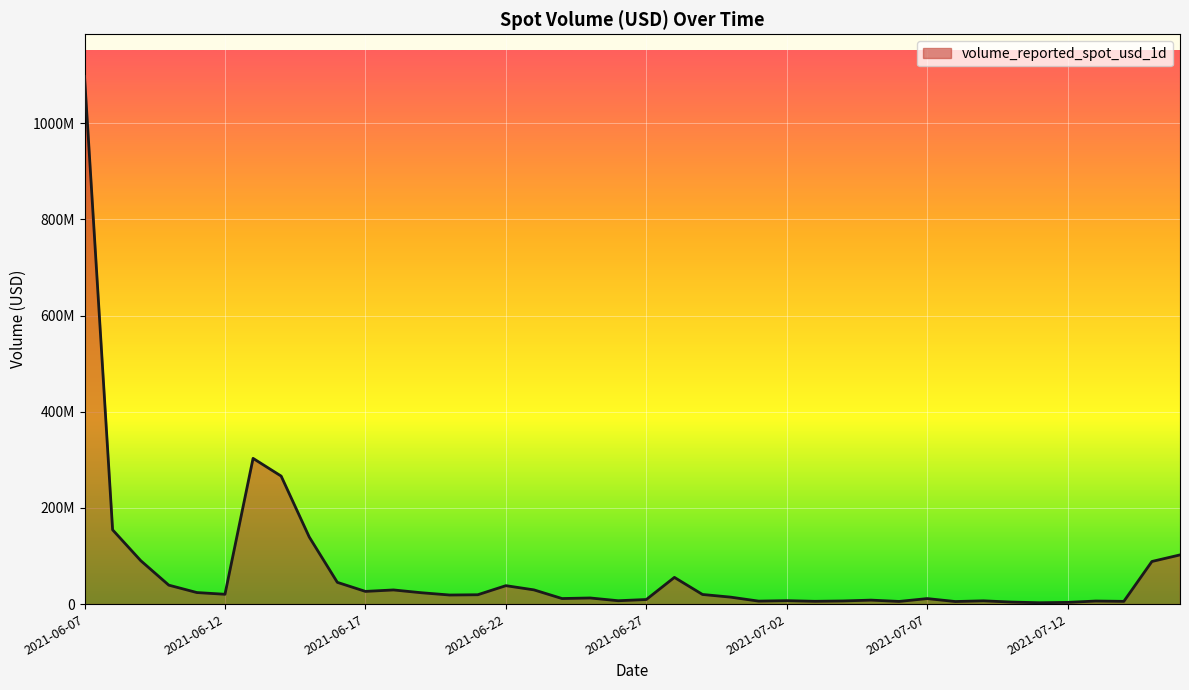

Is this an area chart (filled region under the line)?

Yes